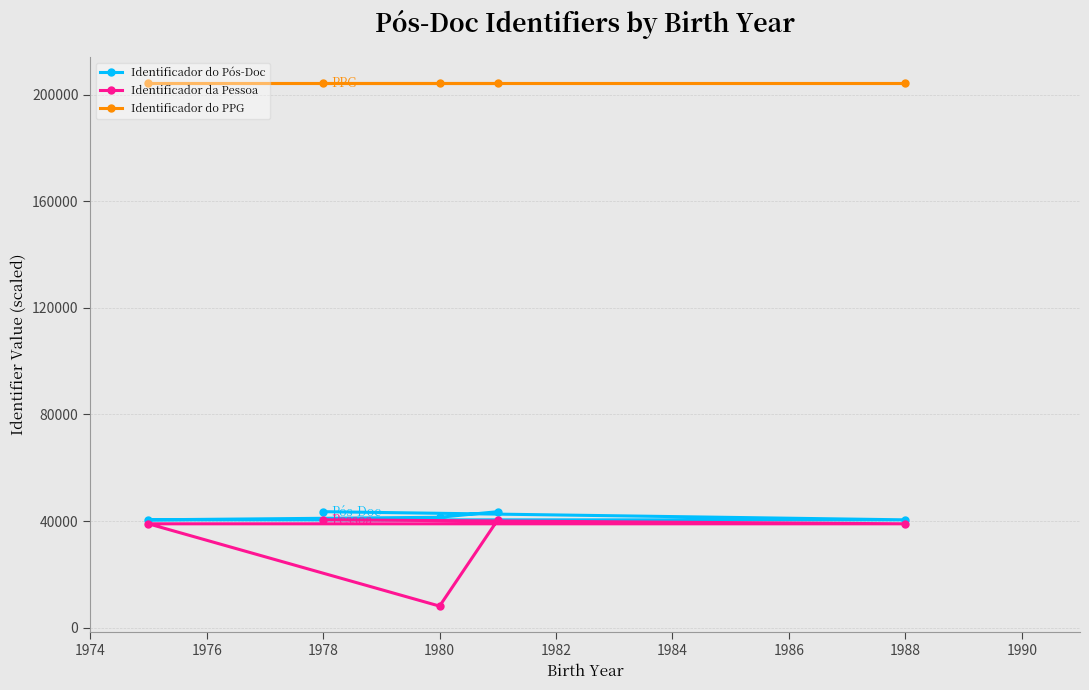

What is the difference between the highest and lowest values at 1988?

165388.3